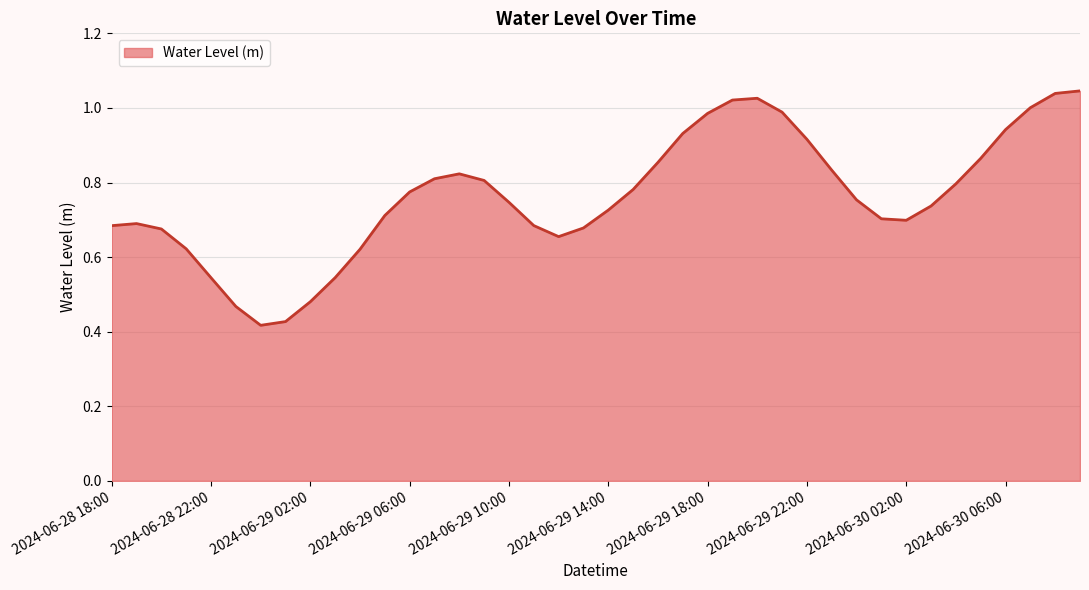

How many lines are shown in the chart?

1